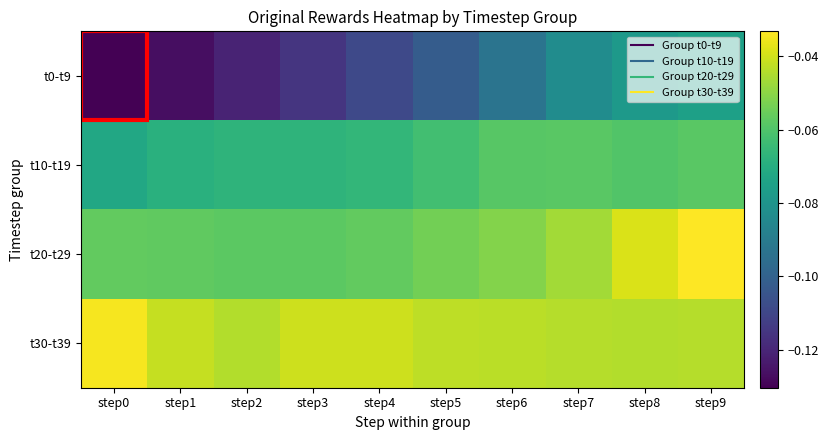

Between step0 and step1, which is larger?

step1